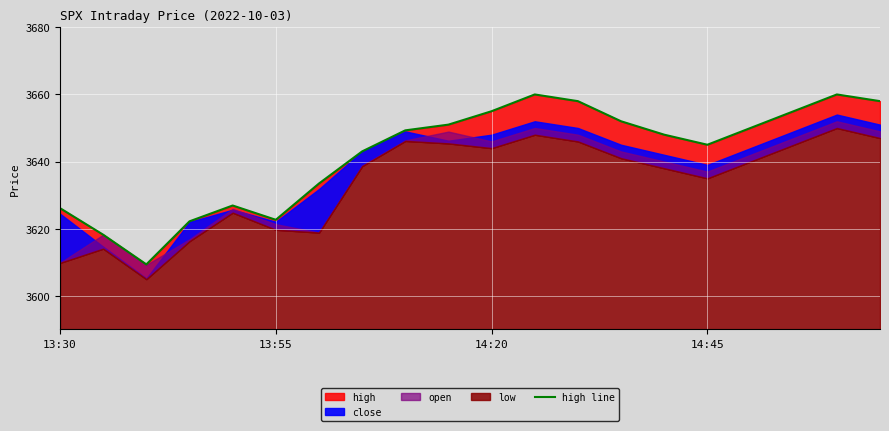

Is it true that the value at 4 is 2314.2?

False